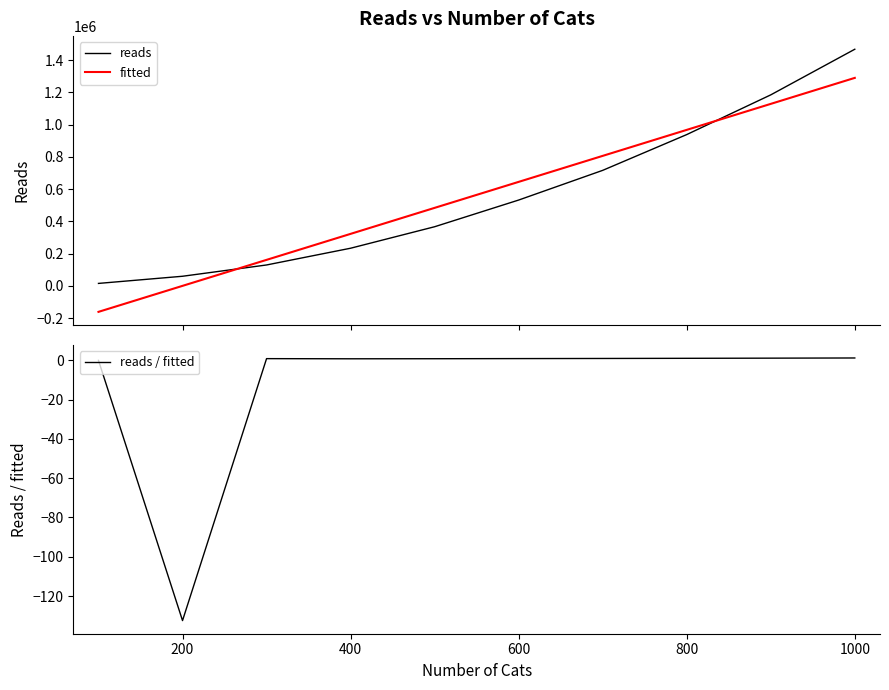

Which category has the lowest value in the reads / fitted series?

200